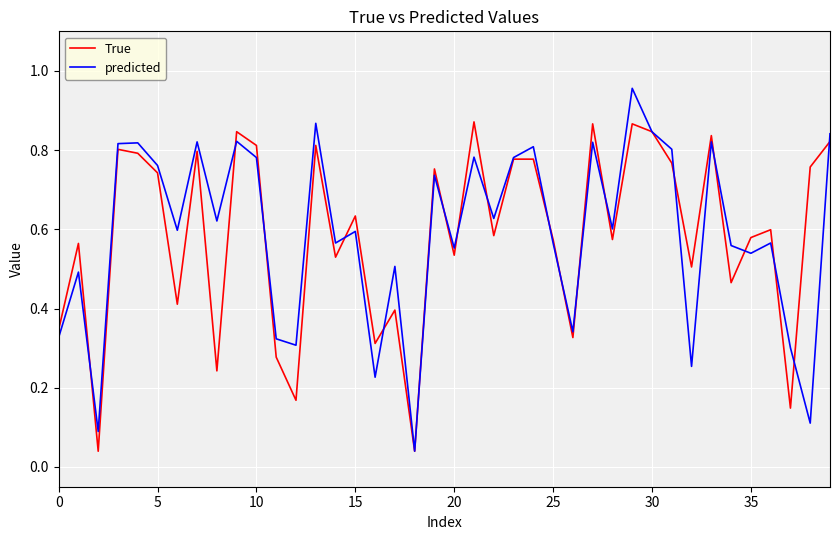

List the series in order of their peak value, lowest first.

True, predicted